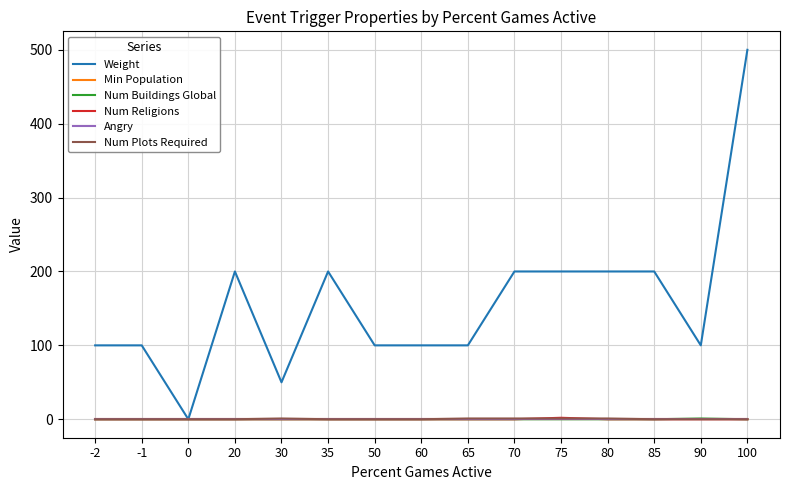

Reading left to right, list all the values displayed in this chart.

Weight: 100	100	0	200	50	200	100	100	100	200	200	200	200	100	500
Min Population: 0	0	0	0	0	0	0	0	0	0	0	0	0	0	0
Num Buildings Global: 0	0	0	0	0	0	0	0	0	0	0	0	0	1	0
Num Religions: 0	0	0	0	0	0	0	0	0	0	2	0	0	0	0
Angry: 0	0	0	0	0	0	0	0	0	0	0	0	0	0	0
Num Plots Required: 0	0	0	0	1	0	0	0	1	1	1	1	0	0	0